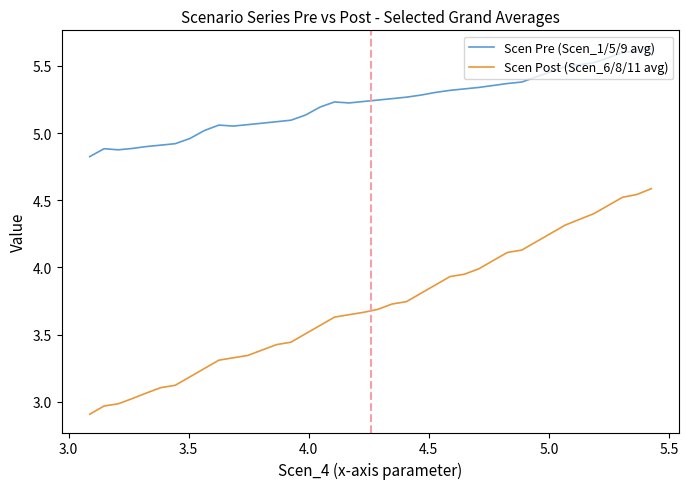

What is the sum of all Scen Pre (Scen_1/5/9 avg) values?

208.9